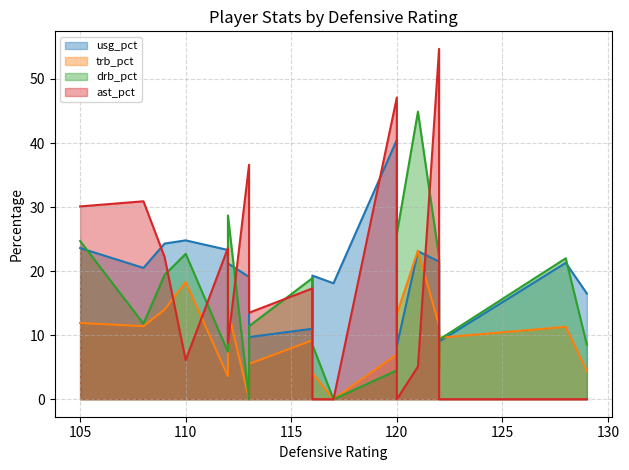

Reading right to left, transcribe all the data shown in this chart.

usg_pct: 19=21.3	18=8.3	17=9.0	16=16.5	15=7.5	14=20.4	13=19.1	12=40.5	11=21.5	10=23.1	9=18.1	8=20.5	7=11.0	6=19.3	5=23.3	4=24.8	3=9.7	2=23.6	1=24.3	0=21.2
trb_pct: 19=11.3	18=13.3	17=9.6	16=4.4	15=4.9	14=14.5	13=0.0	12=7.0	11=11.5	10=23.2	9=0.0	8=11.4	7=9.2	6=4.1	5=3.6	4=18.3	3=5.5	2=11.9	1=14.0	0=13.9
drb_pct: 19=22.0	18=25.8	17=9.3	16=8.5	15=4.8	14=28.0	13=0.0	12=4.5	11=22.2	10=44.9	9=0.0	8=11.8	7=18.9	6=8.5	5=7.4	4=22.7	3=11.4	2=24.7	1=19.4	0=28.7
ast_pct: 19=0.0	18=0.0	17=0.0	16=0.0	15=4.5	14=0.0	13=36.6	12=47.1	11=54.7	10=5.1	9=0.0	8=30.9	7=17.3	6=0.0	5=23.6	4=6.1	3=13.5	2=30.1	1=22.2	0=8.8